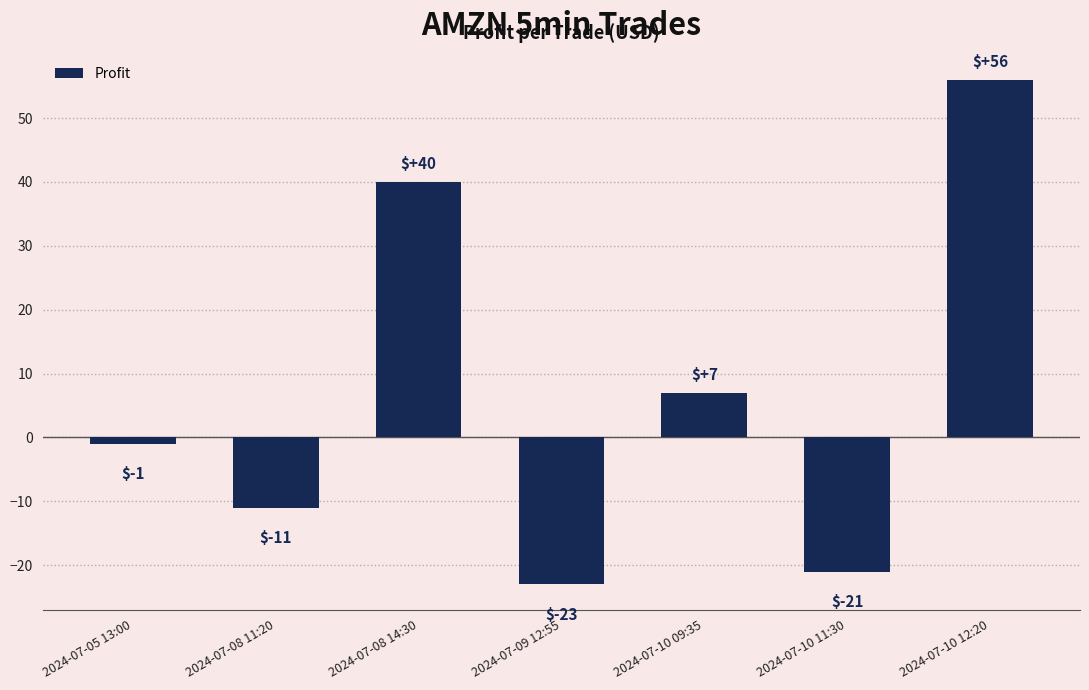

What is the change in value from 2024-07-10 09:35 to 2024-07-10 11:30?

-28